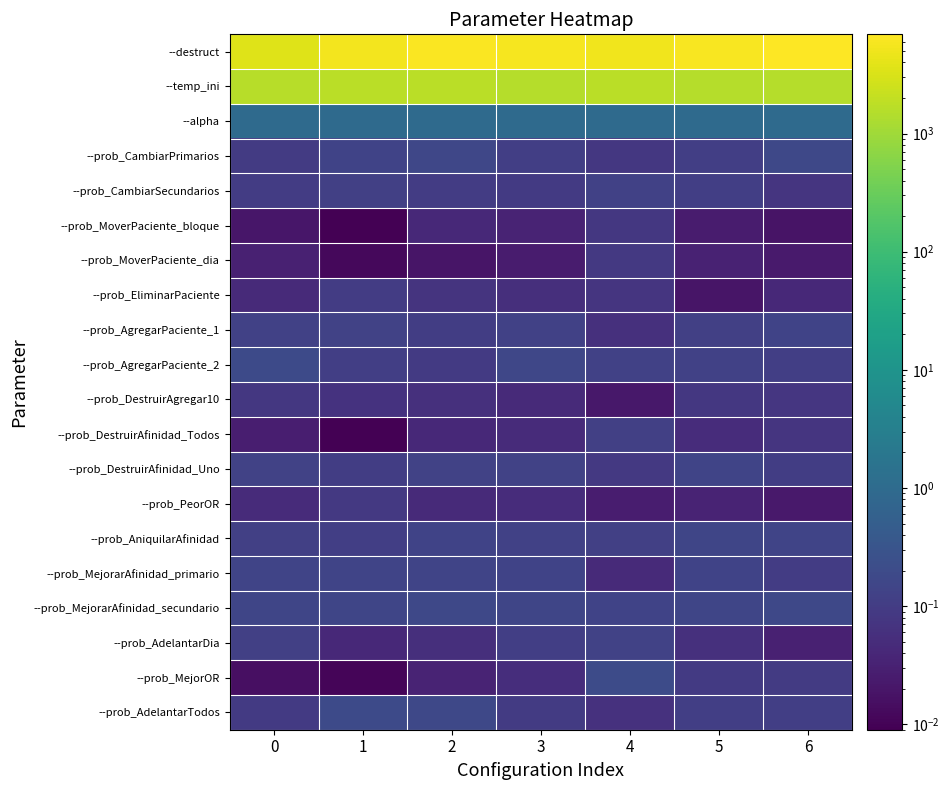

Between 2 and 3, which is larger?

2